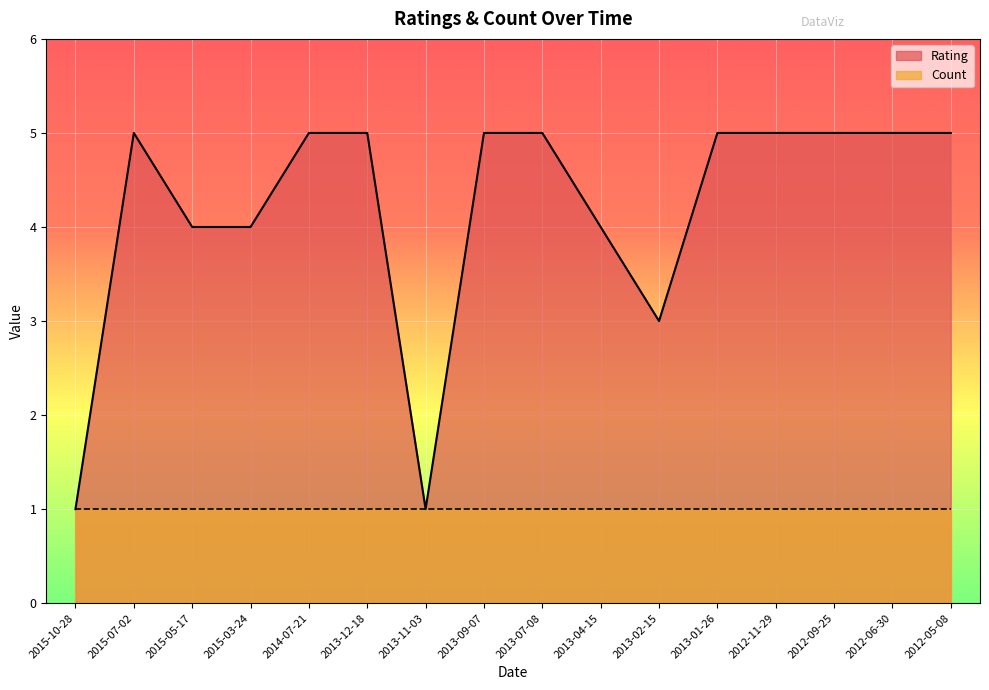

List the labels in order of value, largest first.

2015-07-02, 2014-07-21, 2013-12-18, 2013-09-07, 2013-07-08, 2013-01-26, 2012-11-29, 2012-09-25, 2012-06-30, 2012-05-08, 2015-05-17, 2015-03-24, 2013-04-15, 2013-02-15, 2015-10-28, 2013-11-03